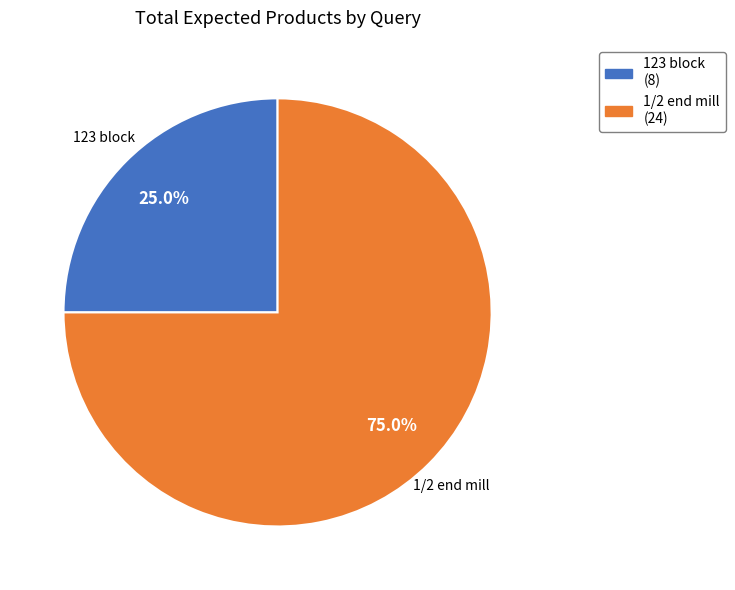

Does any single category account for the majority?

Yes